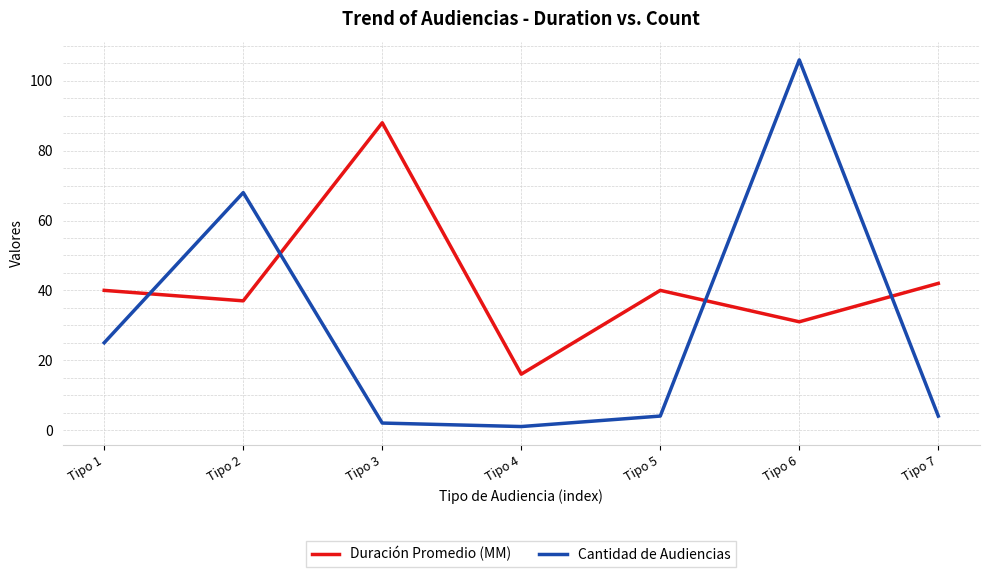

What is the difference between the second highest and minimum values in the Cantidad de Audiencias series?

67